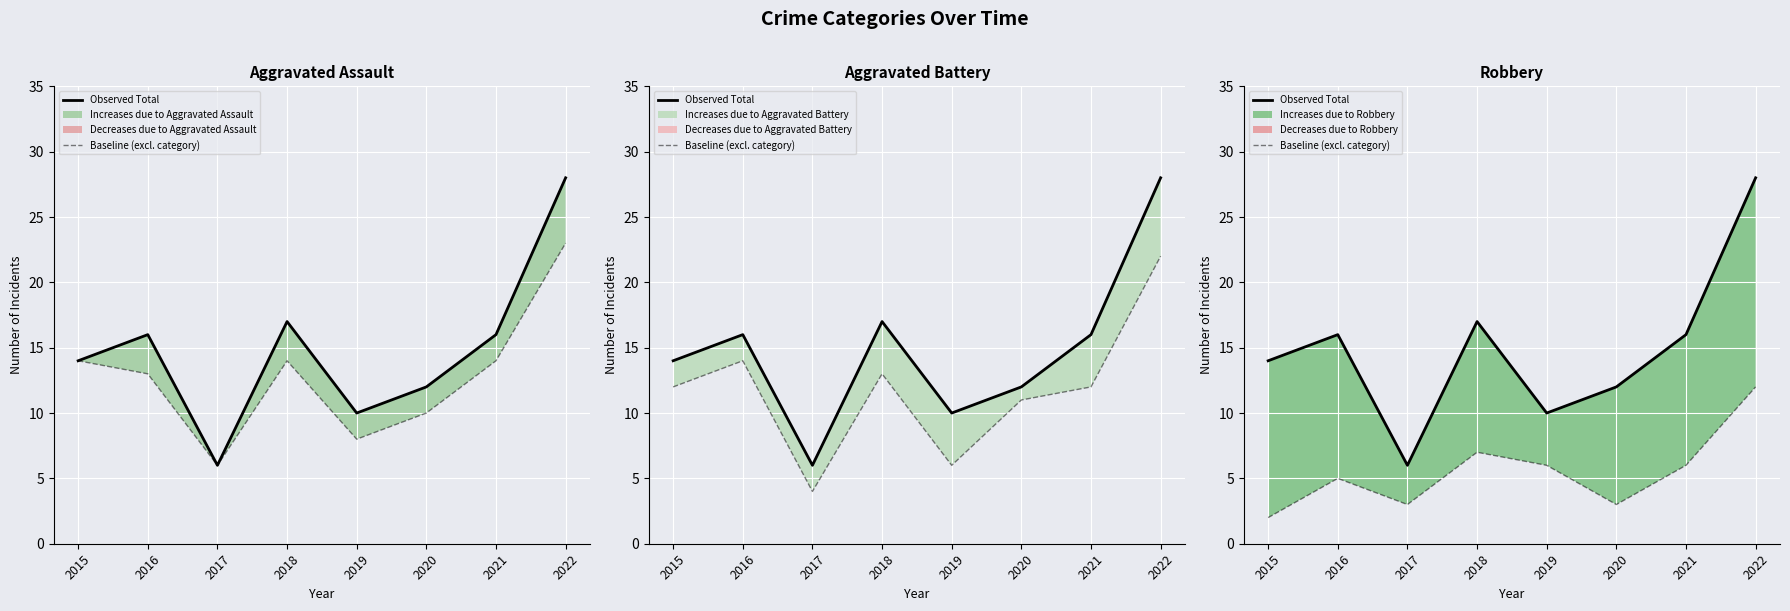

Rank the categories by Observed Total value from lowest to highest.

2017, 2019, 2020, 2015, 2016, 2021, 2018, 2022